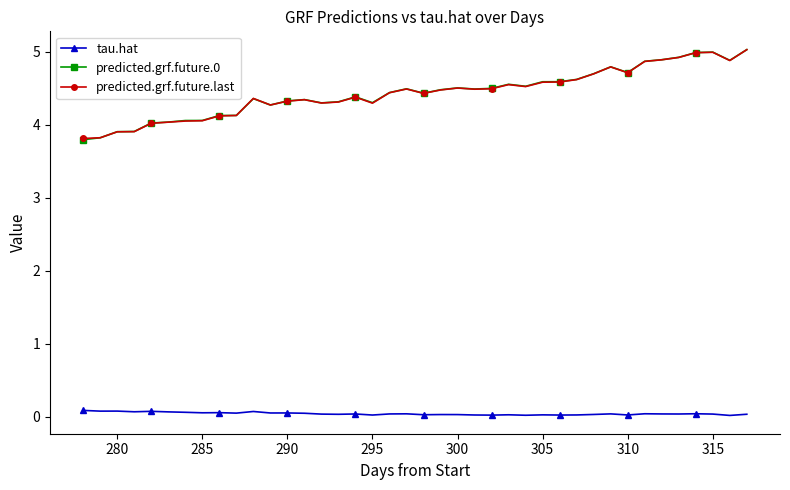

True or false: predicted.grf.future.0 and tau.hat cross at least once.

False